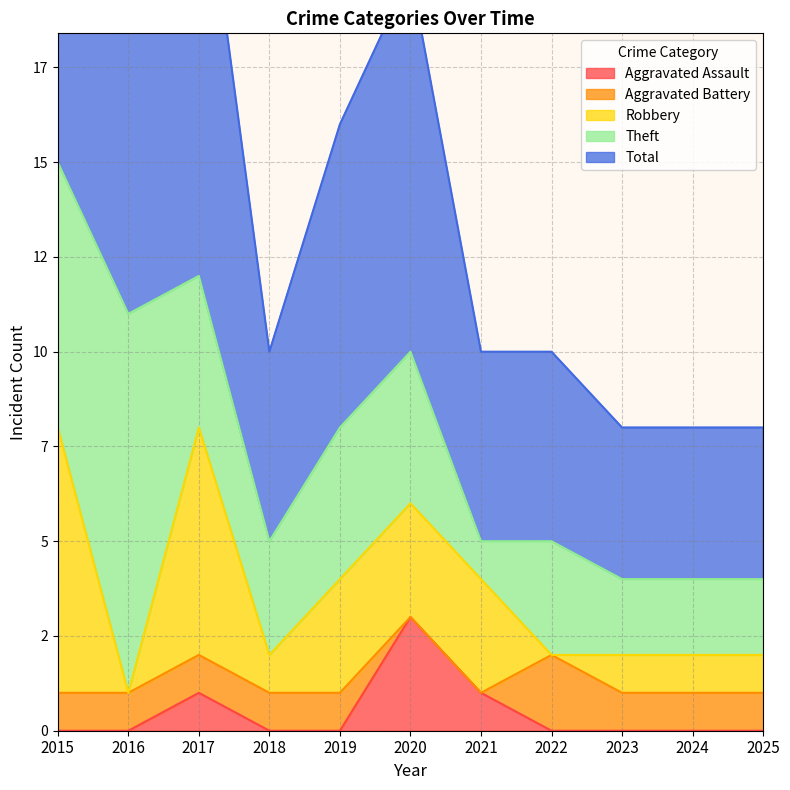

Is it true that Aggravated Assault equals 0 at 2023?

True